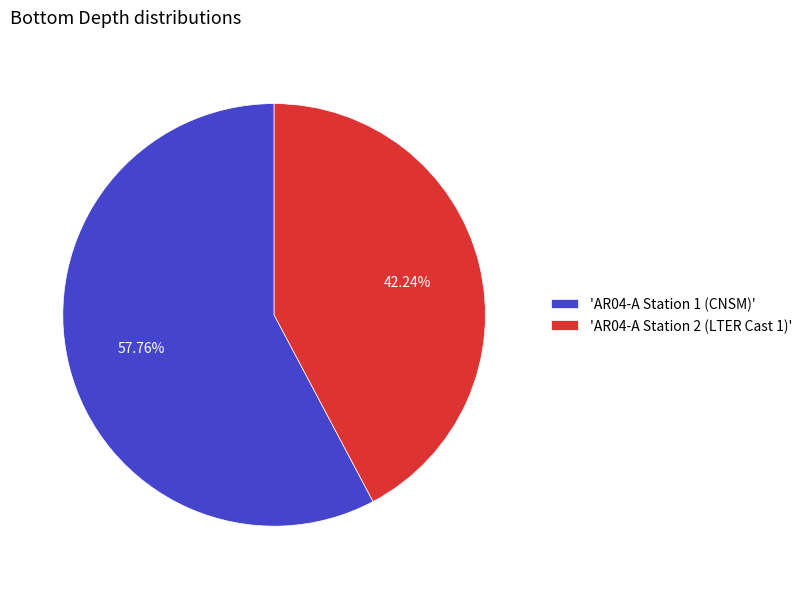

Approximately how many times larger is the value at 'AR04-A Station 1 (CNSM)' compared to 'AR04-A Station 2 (LTER Cast 1)'?

1.4